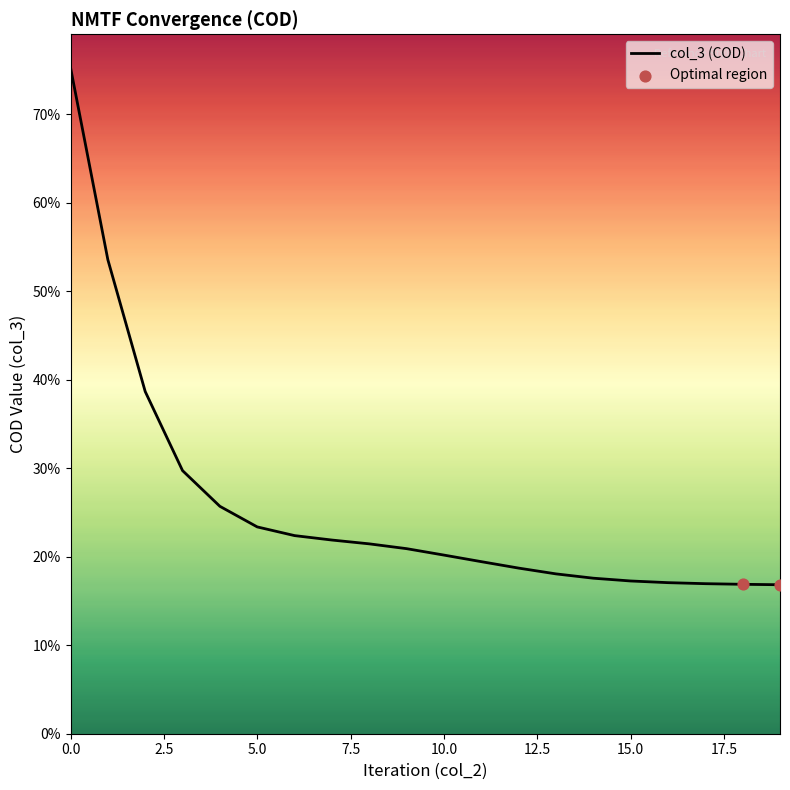

What is the minimum value shown in the chart?

16.8